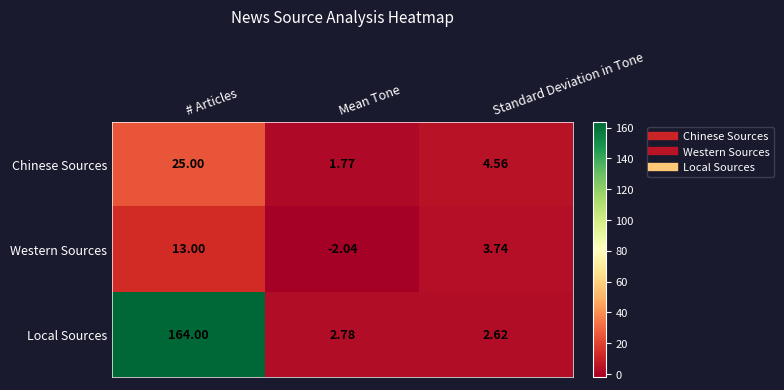

List the series in order of their peak value, highest first.

Local Sources, Chinese Sources, Western Sources